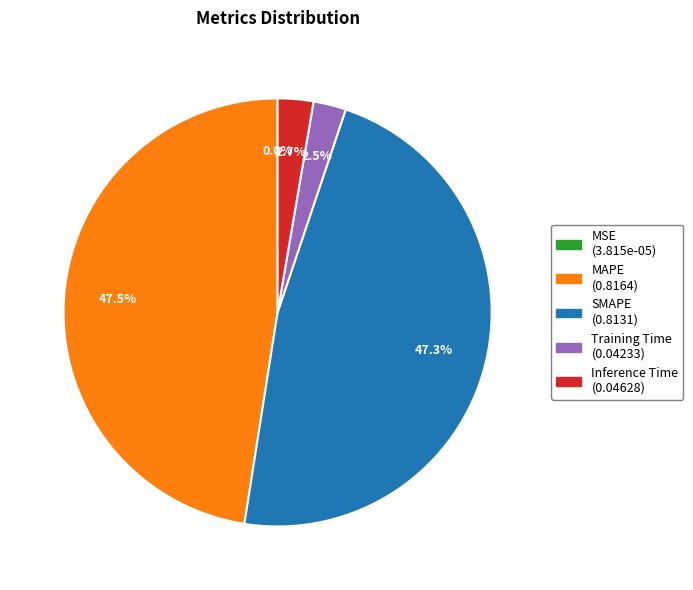

Is there any slice that represents more than half of the pie?

No